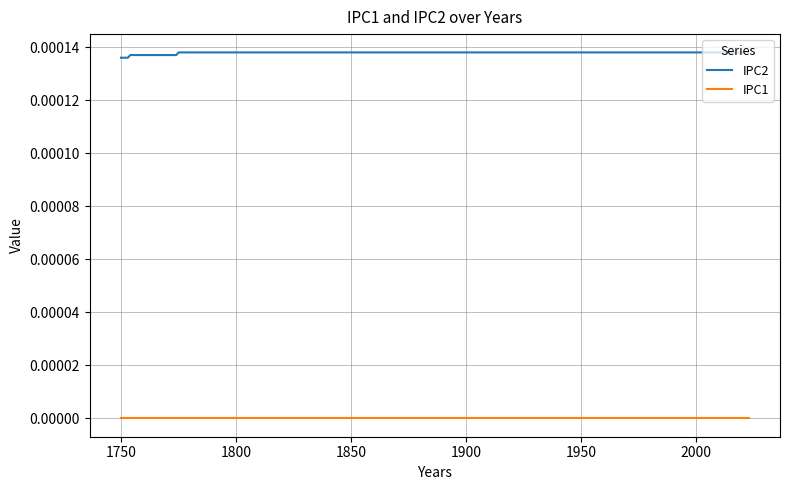

Which series has the largest total across all categories?

IPC2